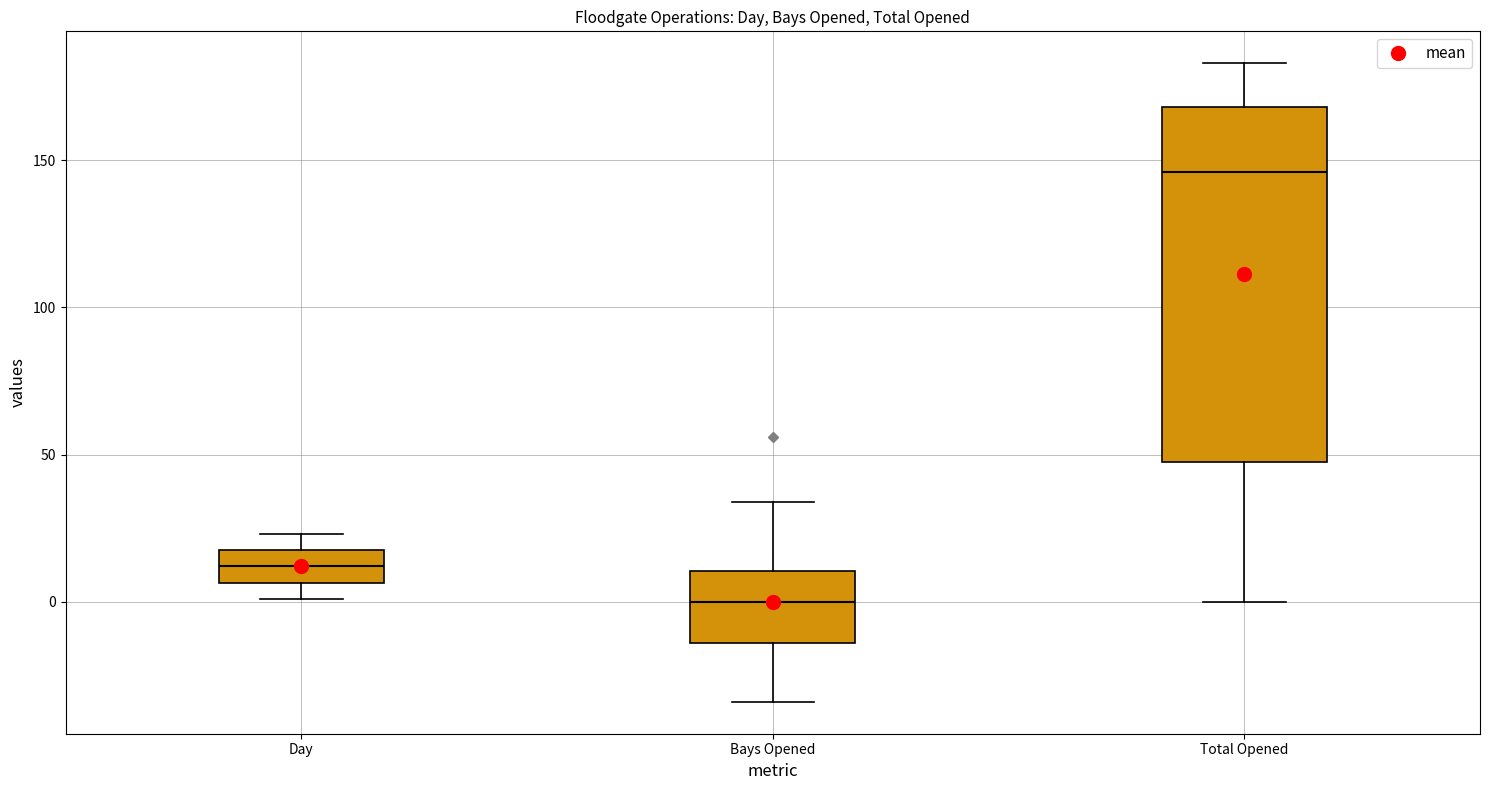

Reading left to right, read every box against the y-axis: the position of its median line, the range the box covers, and the ends of its whiskers. The values are not printed on the chart, so give them approximately, as read against the axis.

Day: median 10, box 5 to 20, whiskers 0 to 25
Bays Opened: median 0, box -15 to 10, whiskers -35 to 35
Total Opened: median 145, box 50 to 170, whiskers 0 to 185